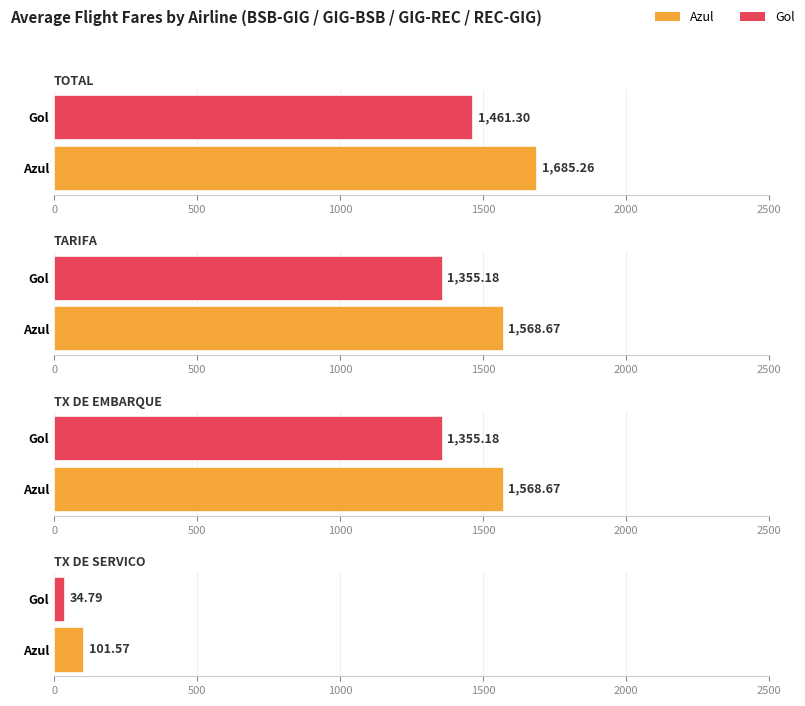

The TX DE SERVICO series shows 170.7 at 5. True or false?

False